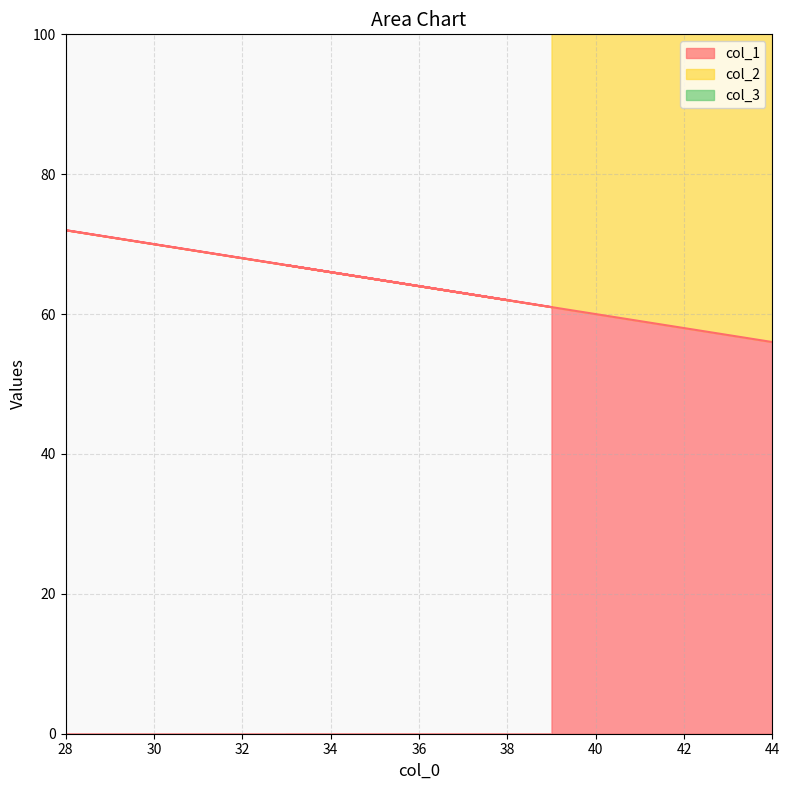

What are all the series names shown in the legend?

col_1, col_2, col_3